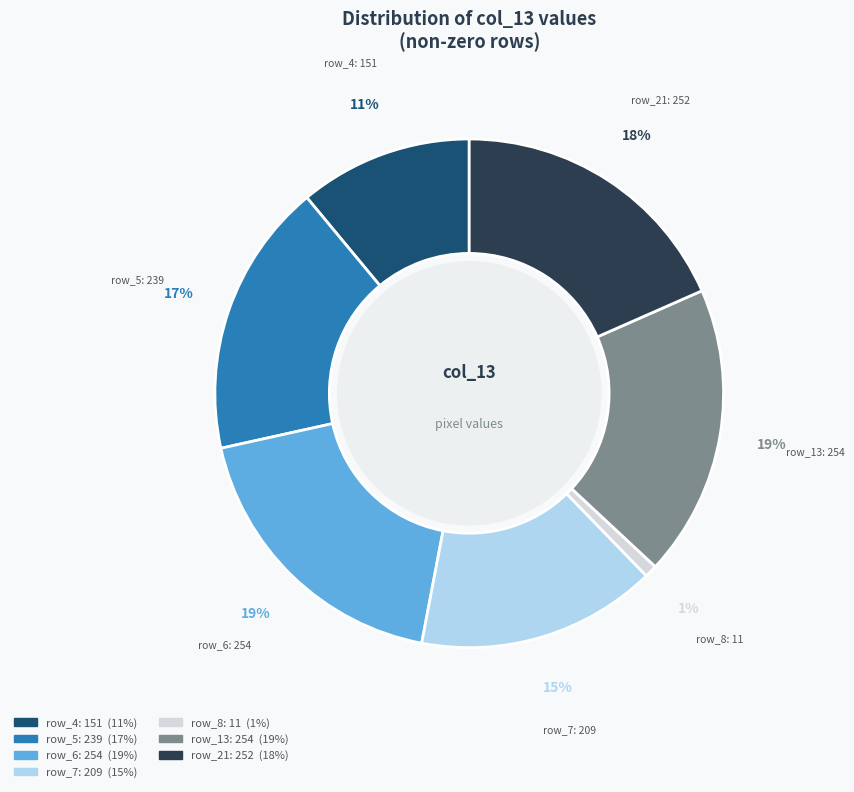

To the nearest percent, what is the combined percentage of row_13: 254 and row_21: 252?

37%